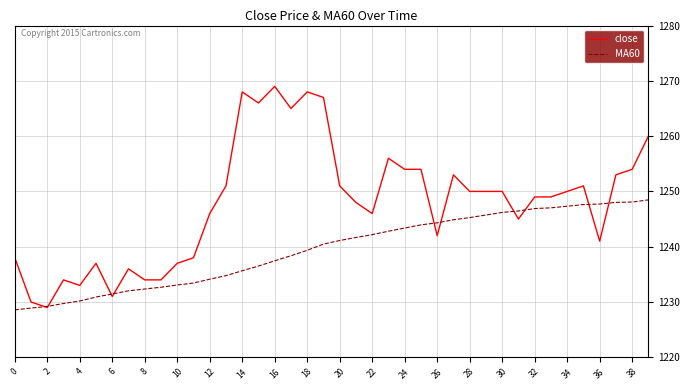

Which series has the largest range (max minus min)?

close